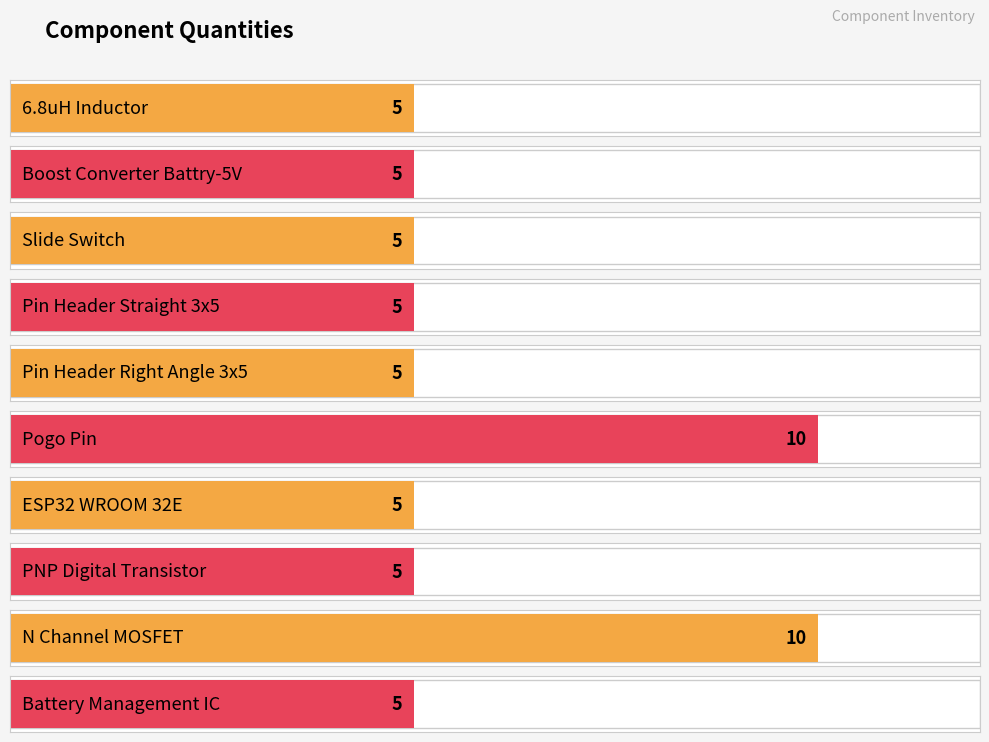

Is it true that the value at Slide Switch is 7?

False